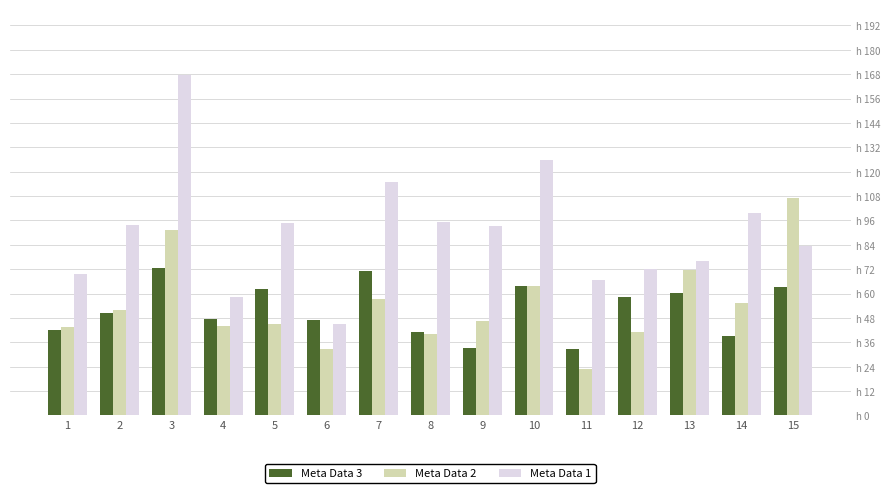

What is the smallest value displayed?

22.8